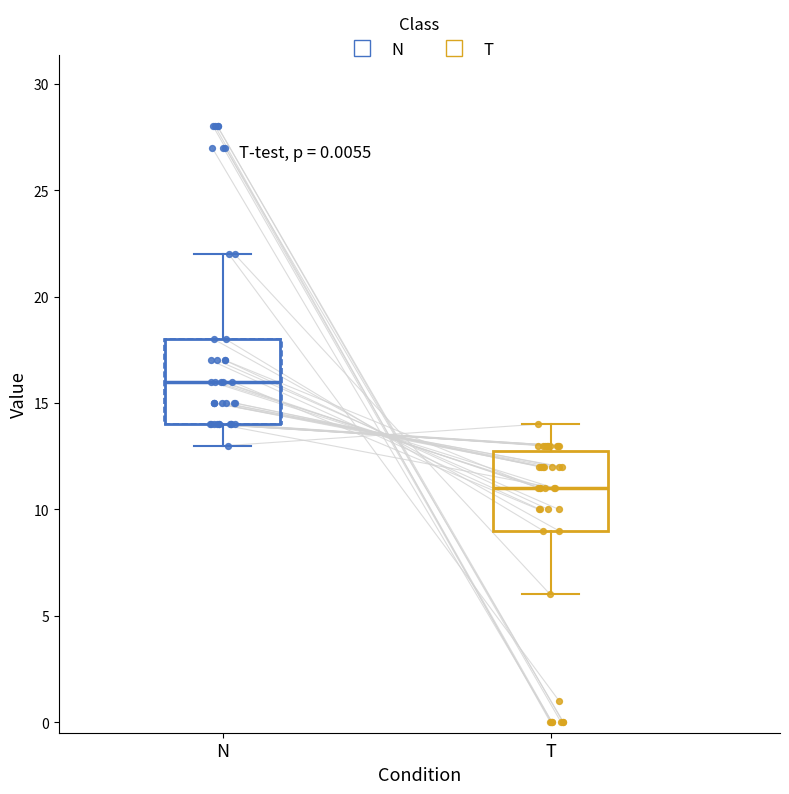

Where does the upper whisker of the box for N end on the y-axis? The values are not printed on the chart, so give them approximately, as read against the axis.

22